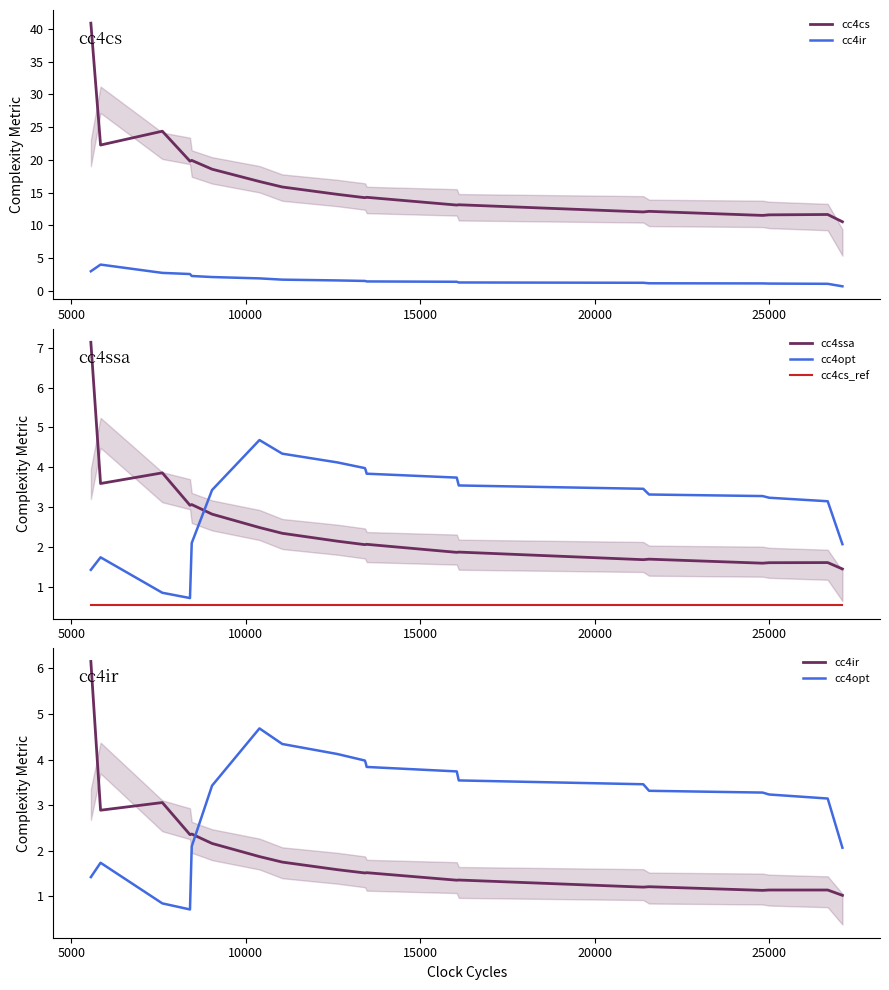

Is this an area chart (filled region under the line)?

No